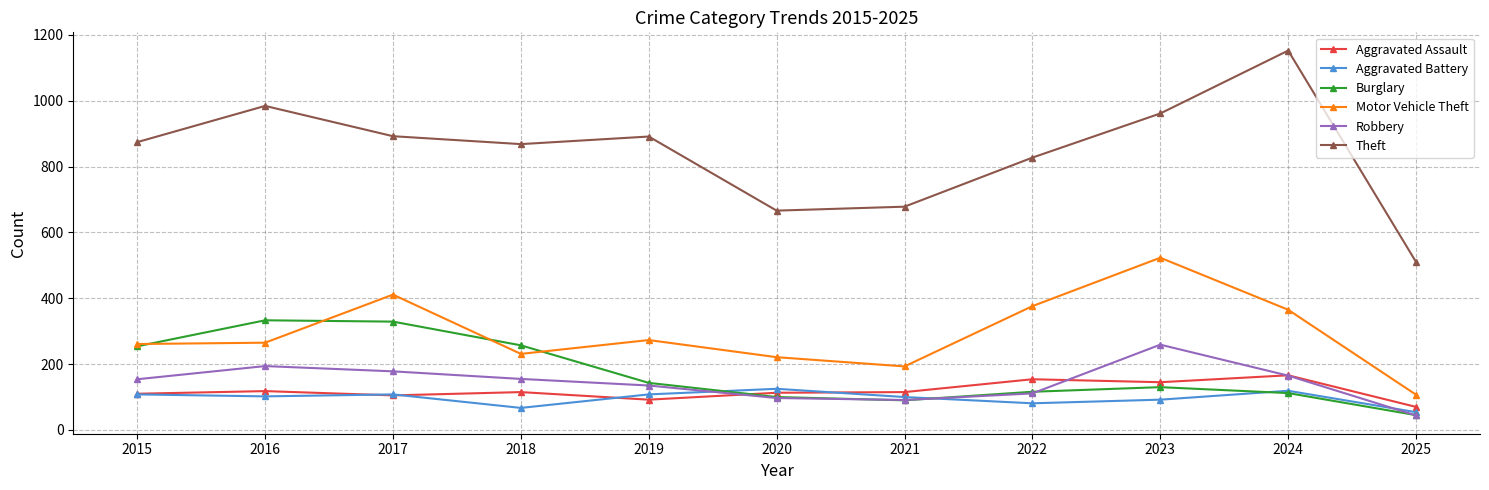

At how many categories does at least one series exceed 145?

11